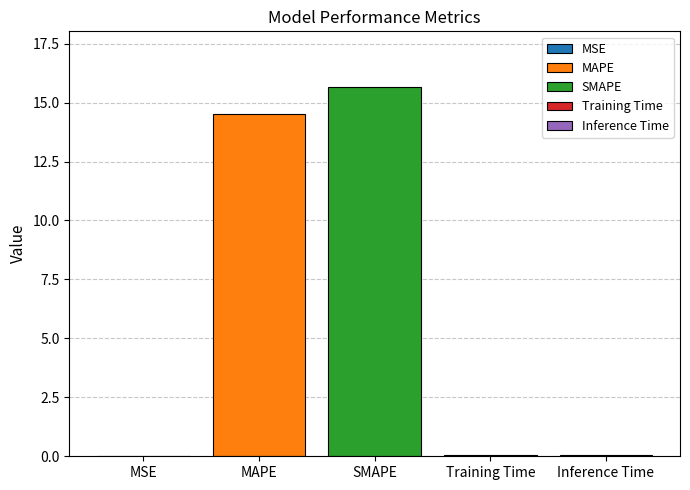

The MAPE series shows 14.5 at SMAPE. True or false?

True